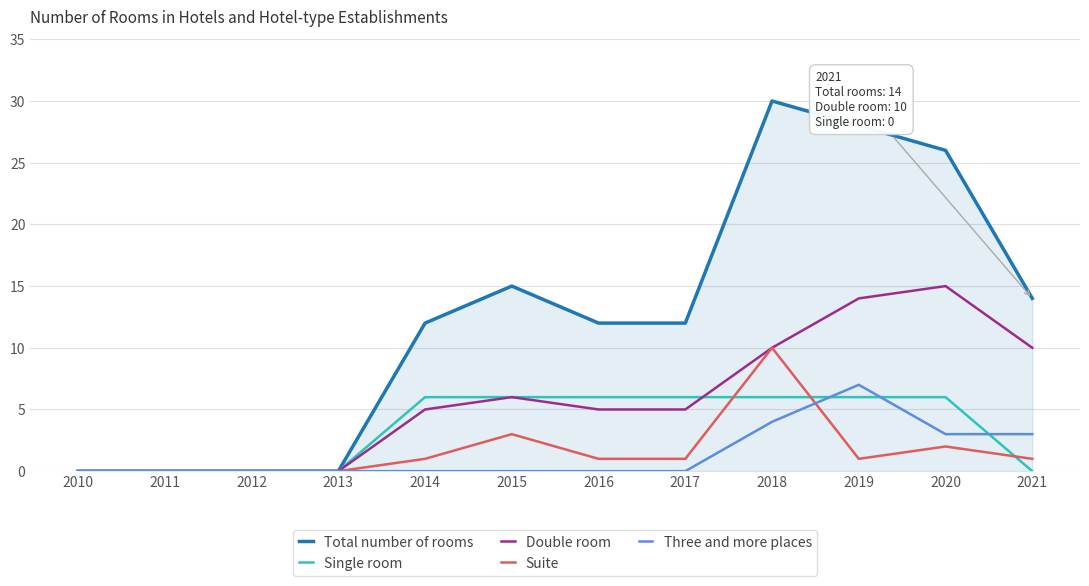

The value of Single room at 2021 is 3. True or false?

False